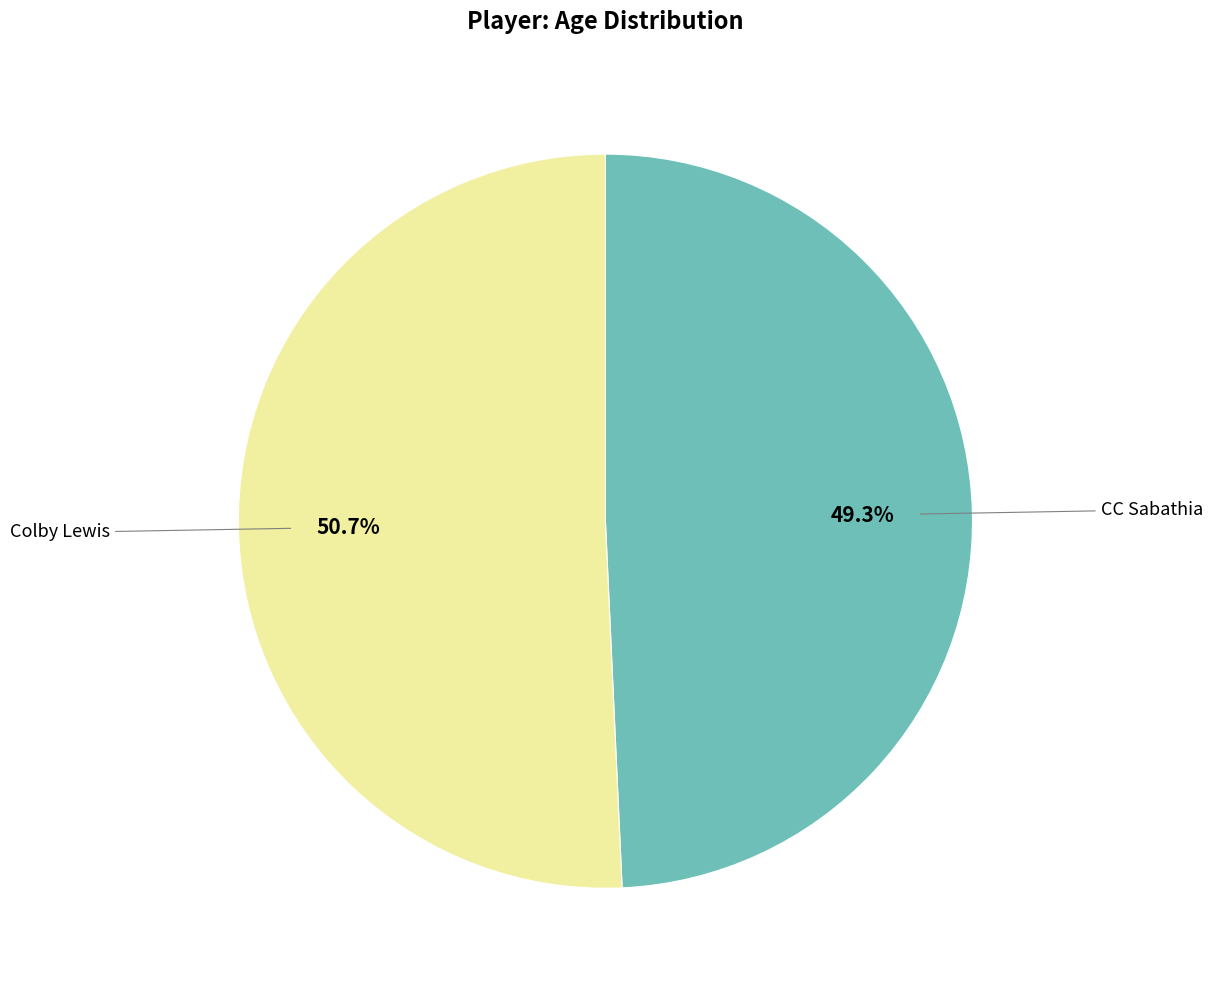

To the nearest percent, what is the difference between the largest and smallest slice percentages?

1%